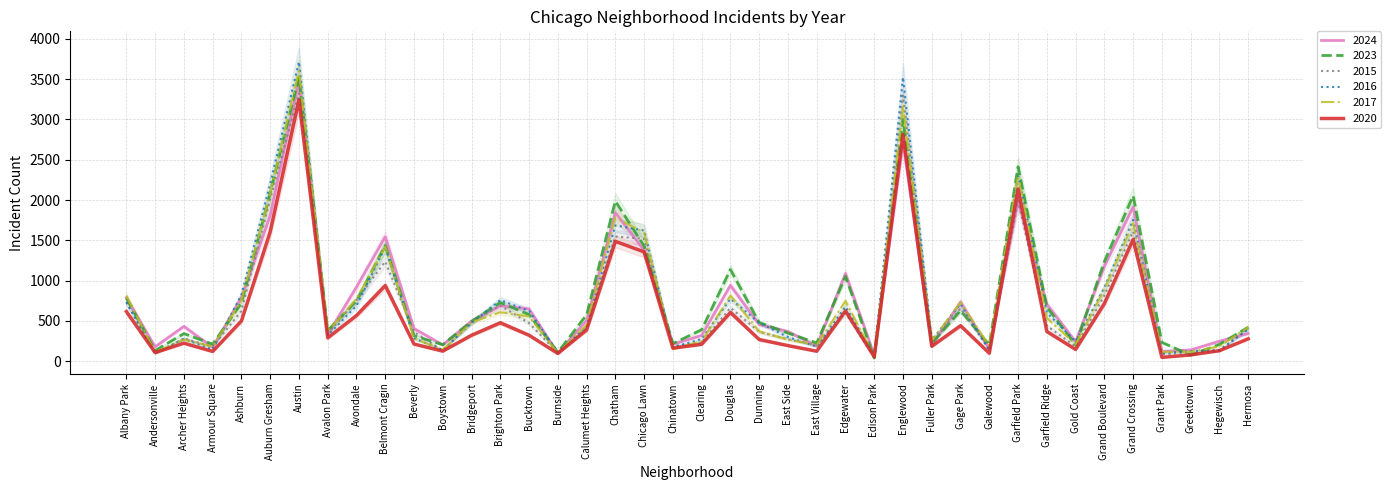

How many times do 2023 and 2015 cross each other?

10